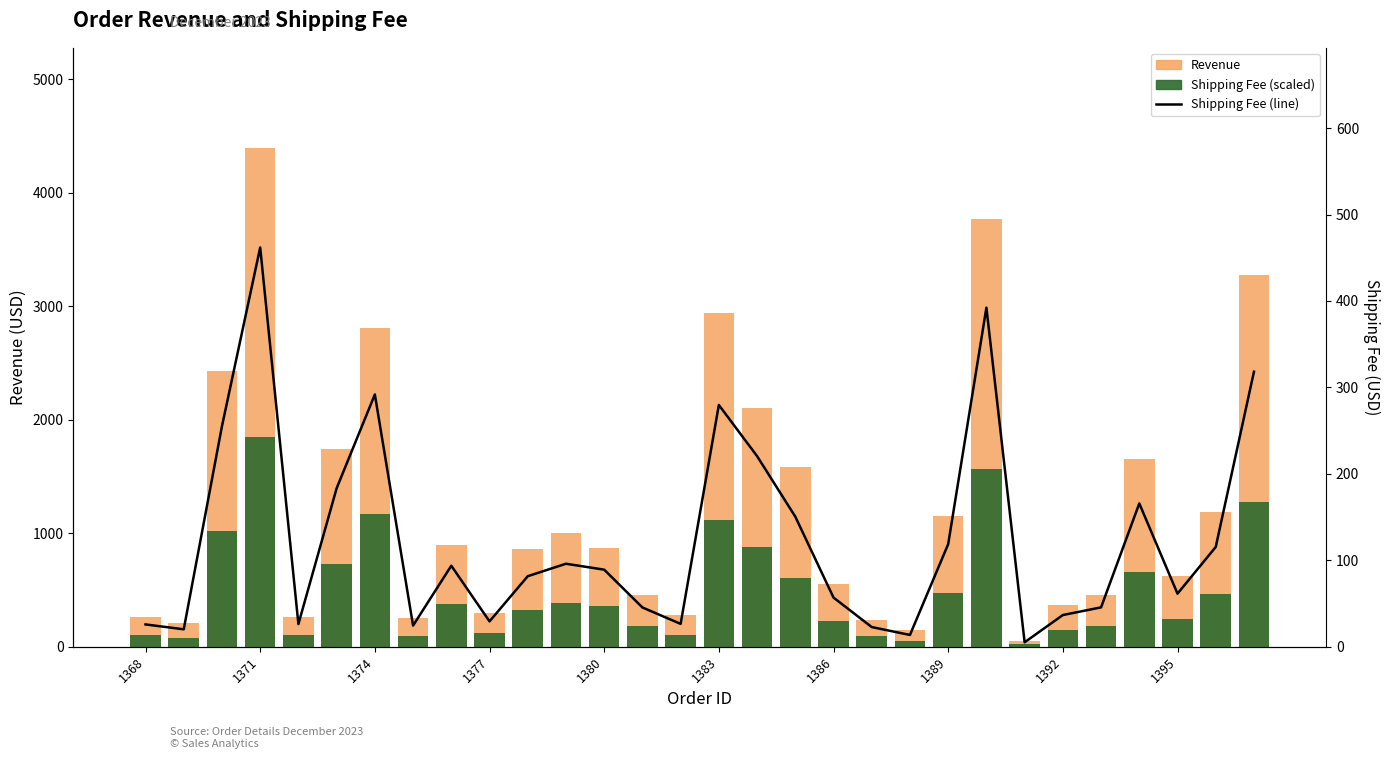

What is the highest value of the Shipping Fee line series?

461.9